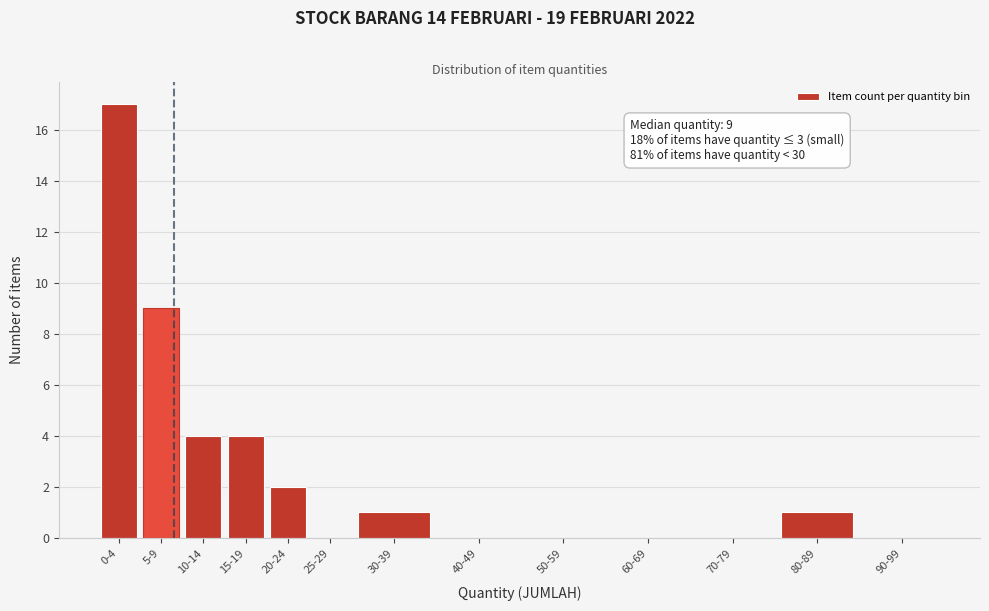

Reading left to right, transcribe all the data shown in this chart.

0-4=17	5-9=9	10-14=4	15-19=4	20-24=2	25-29=0	30-39=1	40-49=0	50-59=0	60-69=0	70-79=0	80-89=1	90-99=0